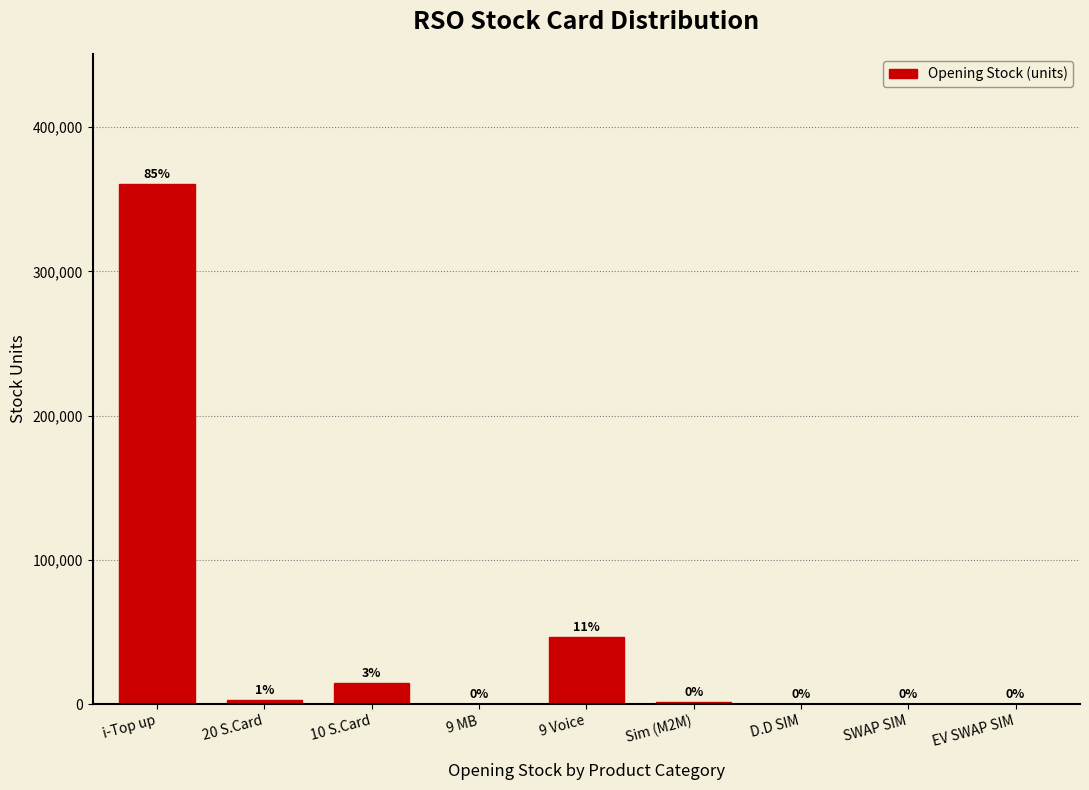

Reading left to right, transcribe all the data shown in this chart.

i-Top up=360562	20 S.Card=2835	10 S.Card=14910	9 MB=0	9 Voice=46480	Sim (M2M)=1383	D.D SIM=330	SWAP SIM=68	EV SWAP SIM=0